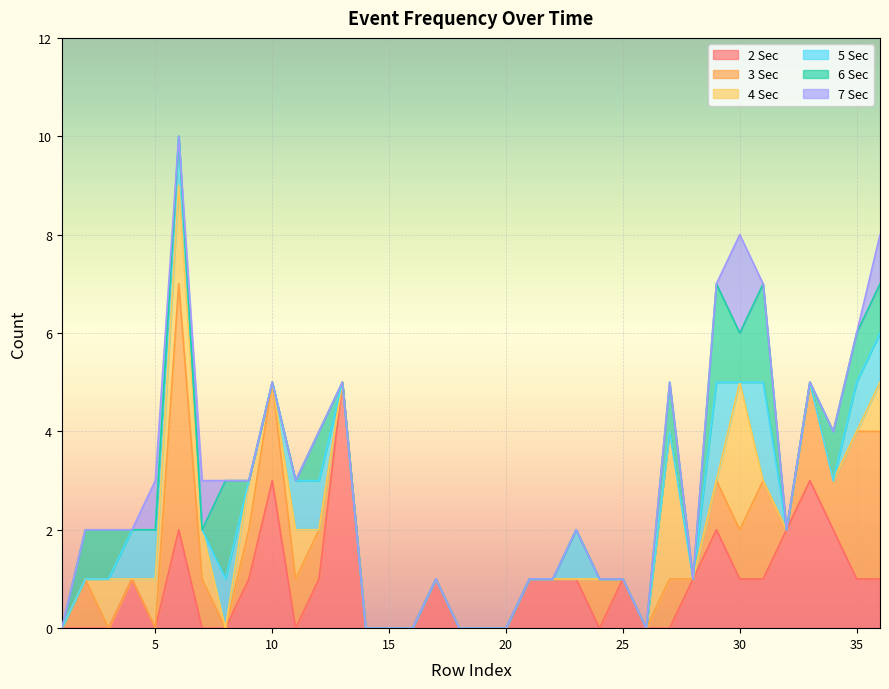

True or false: 6 Sec has a value of 1 at 12.

True